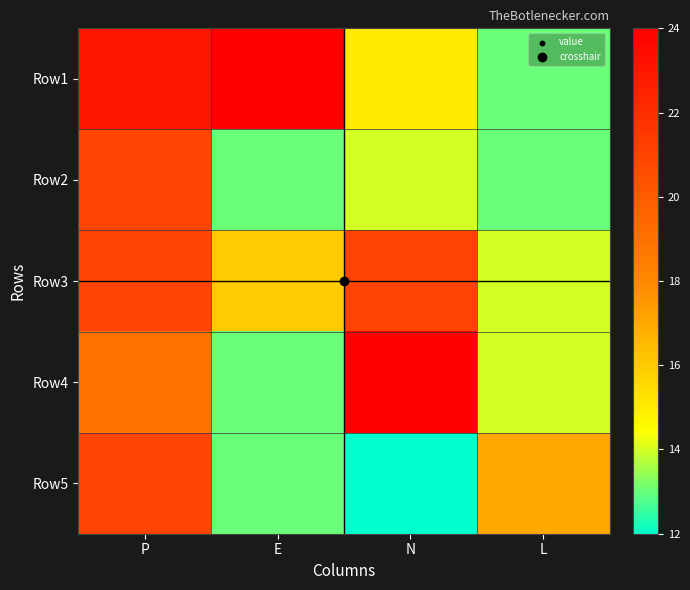

How many categories are shown in the chart?

4